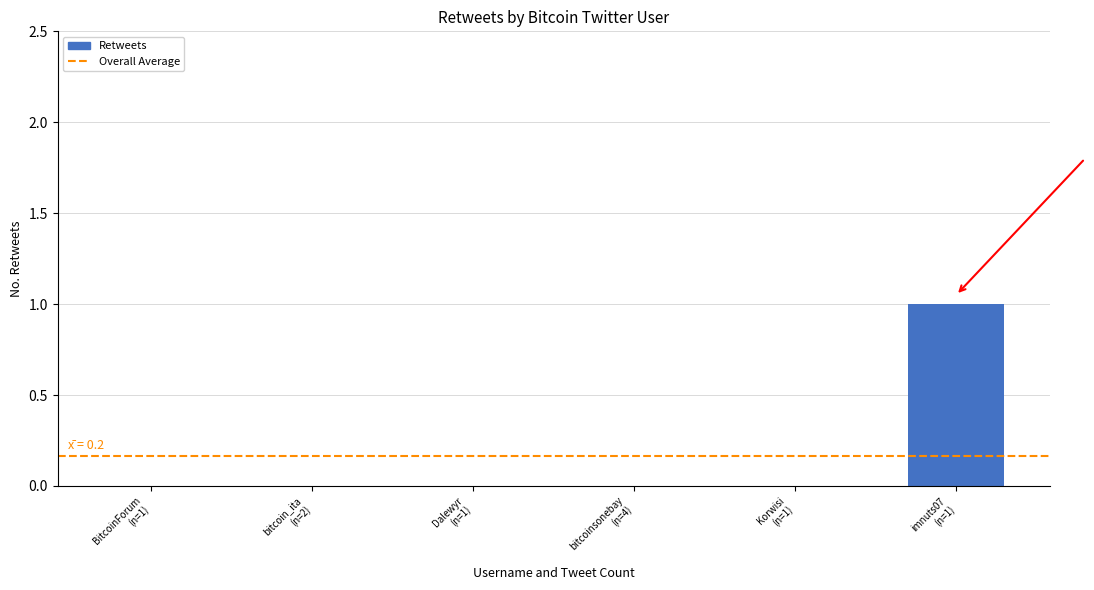

How many series are shown in this chart?

1